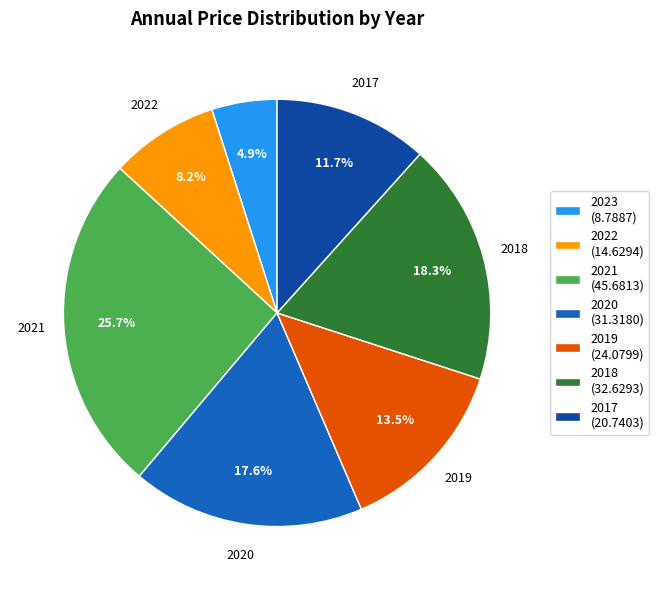

Is it true that 2018 is 31% of the pie?

False